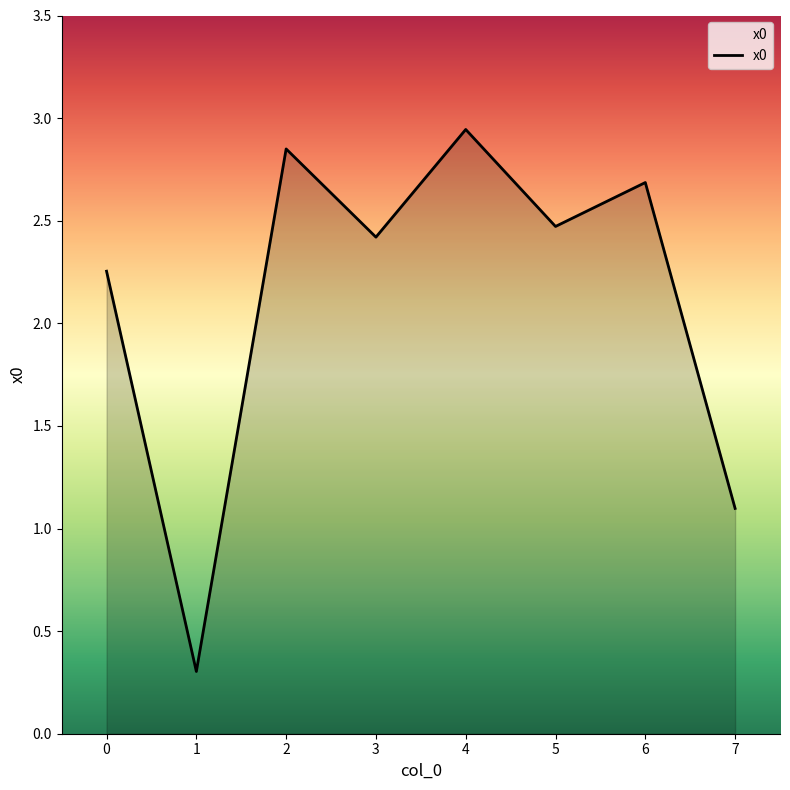

List the labels in order of value, largest first.

4, 2, 6, 5, 3, 0, 7, 1